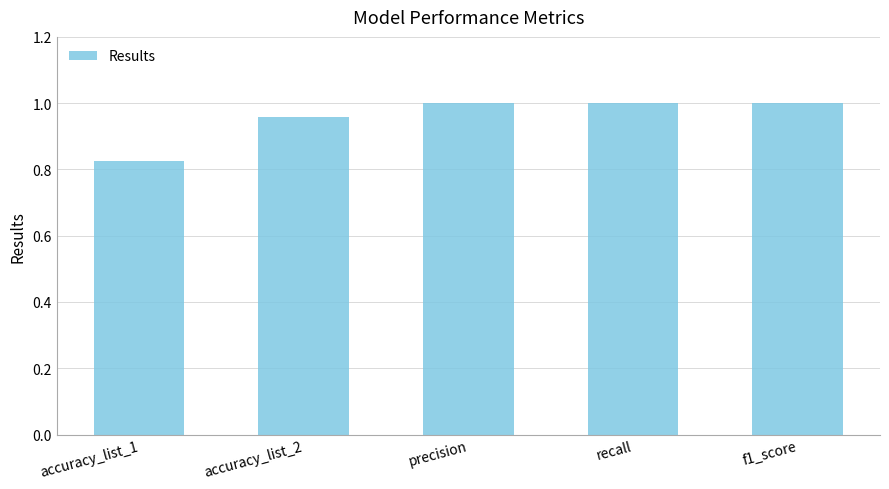

Which has a higher value, accuracy_list_1 or precision?

precision